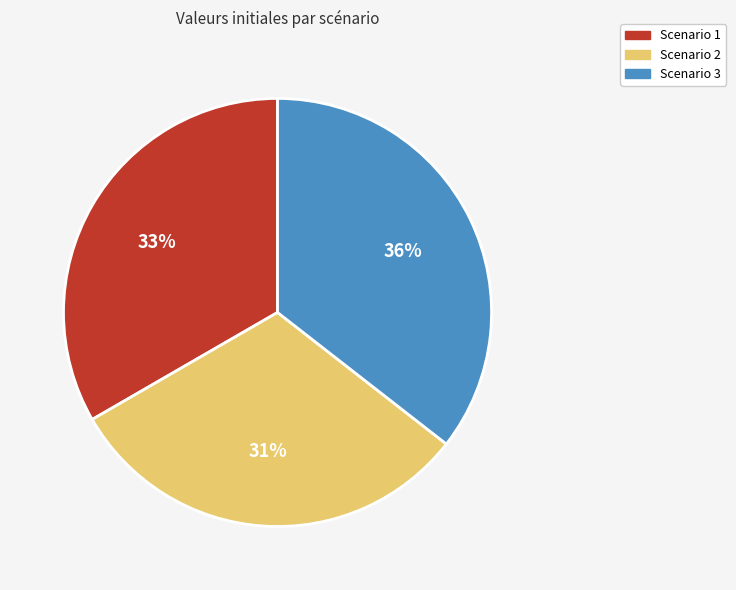

Which slice is the largest?

Scenario 3